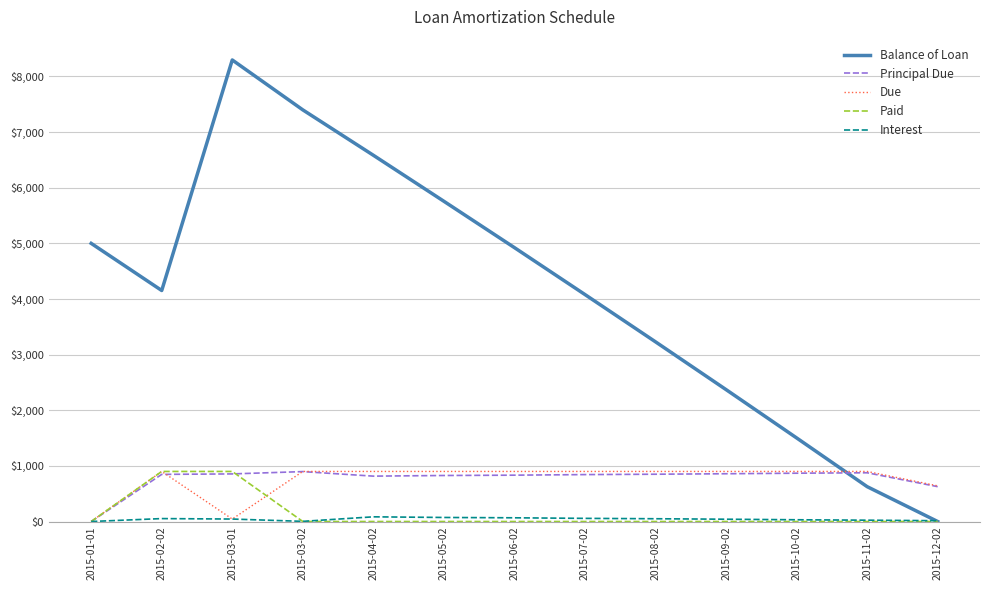

At which label is Principal Due closest to 448?

2015-12-02